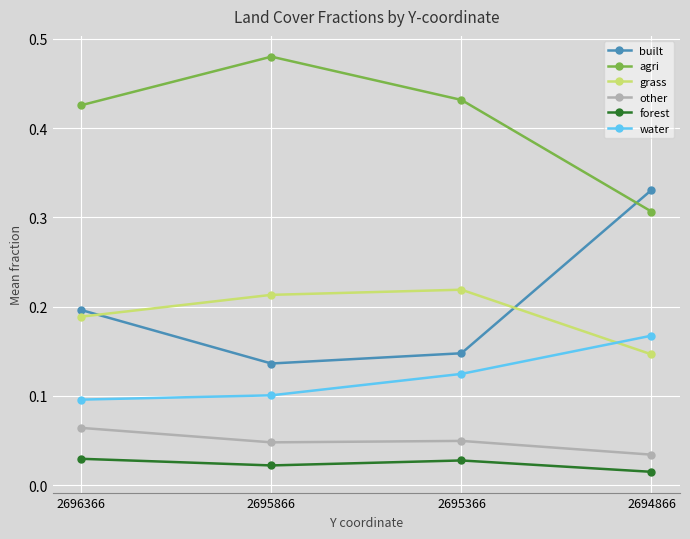

Is the value of agri at 2695866 greater than the value of grass at 2695366?

Yes